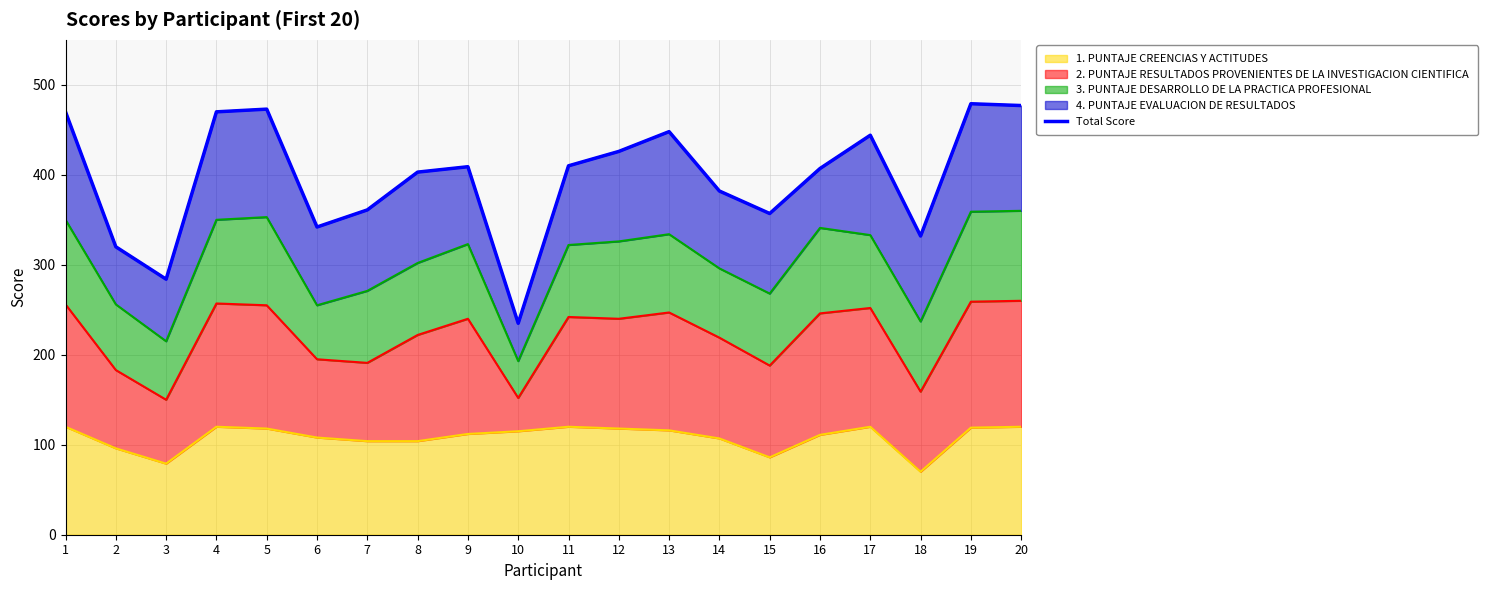

True or false: there are more than 0 points higher than both neighbors.

True